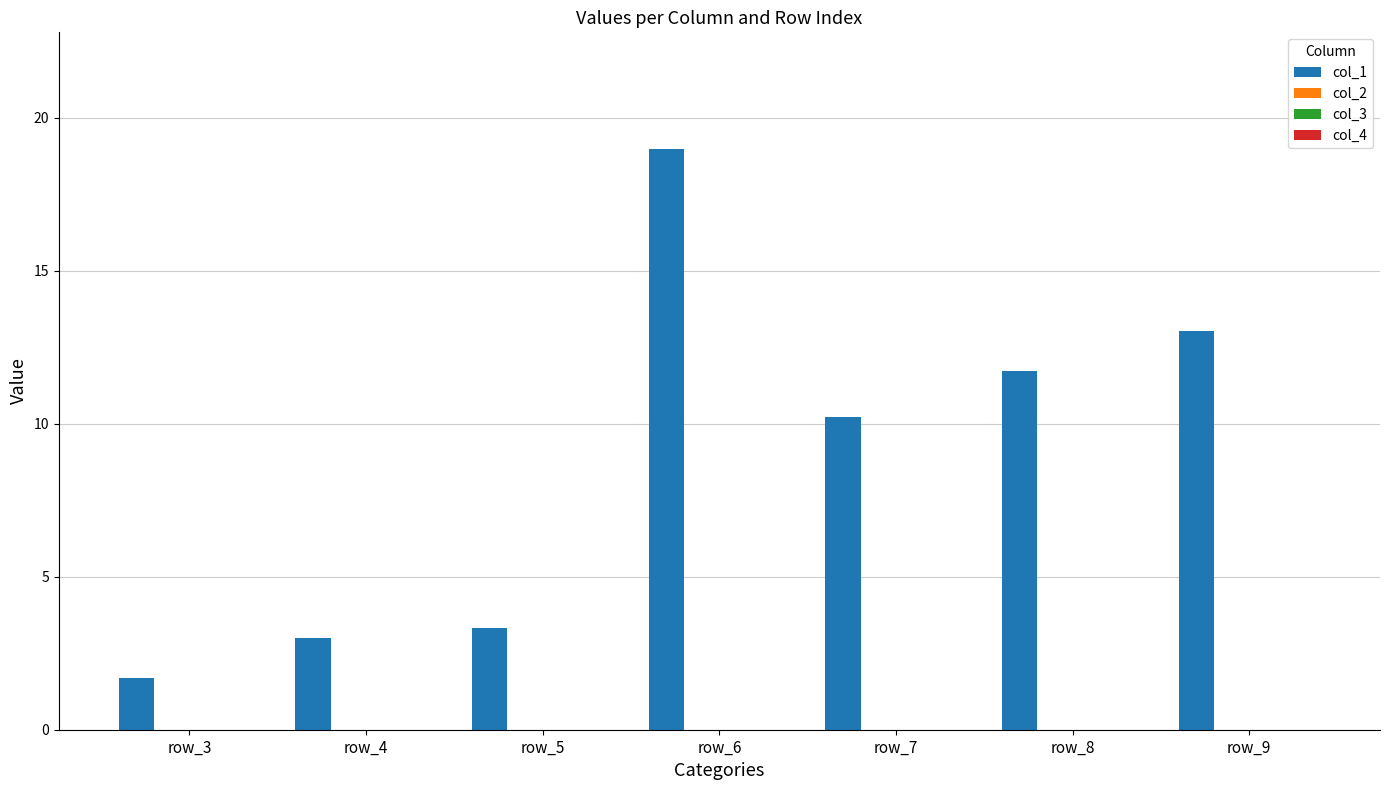

What is the value of the 4th bar from the left?

19.0